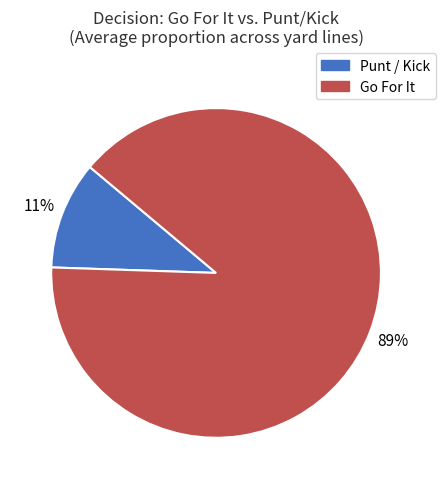

Is there any slice that represents more than half of the pie?

Yes